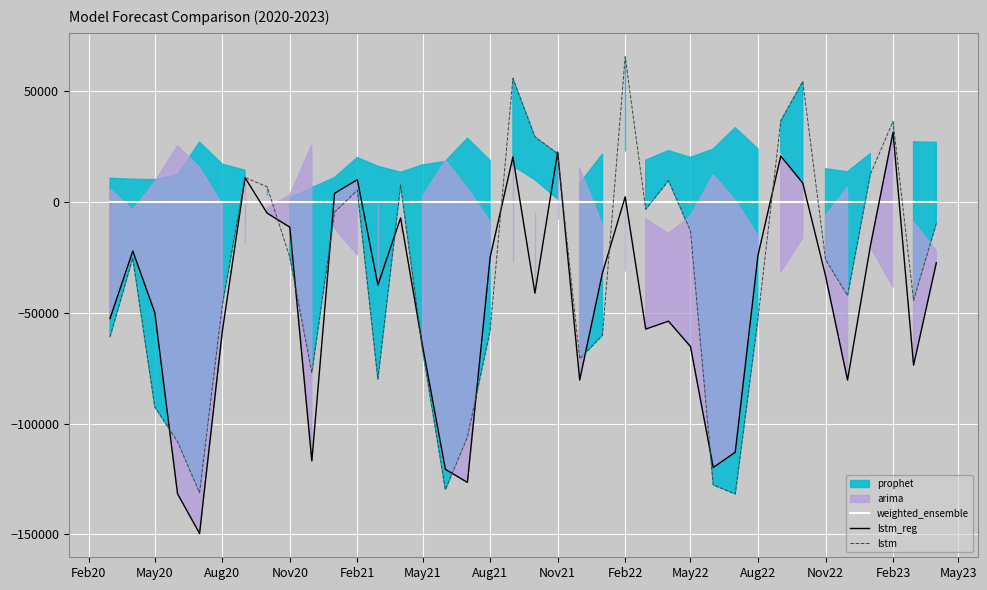

Which category has the highest value in the lstm_reg series?

Feb23